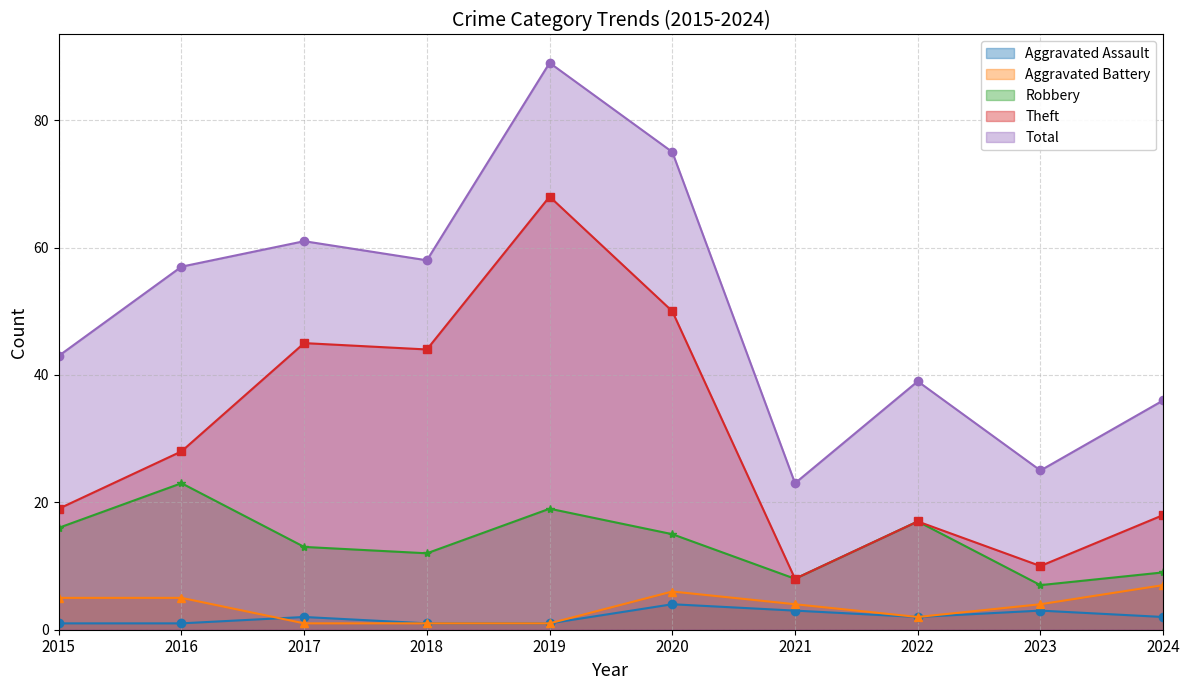

True or false: Robbery and Aggravated Battery intersect in this chart.

False